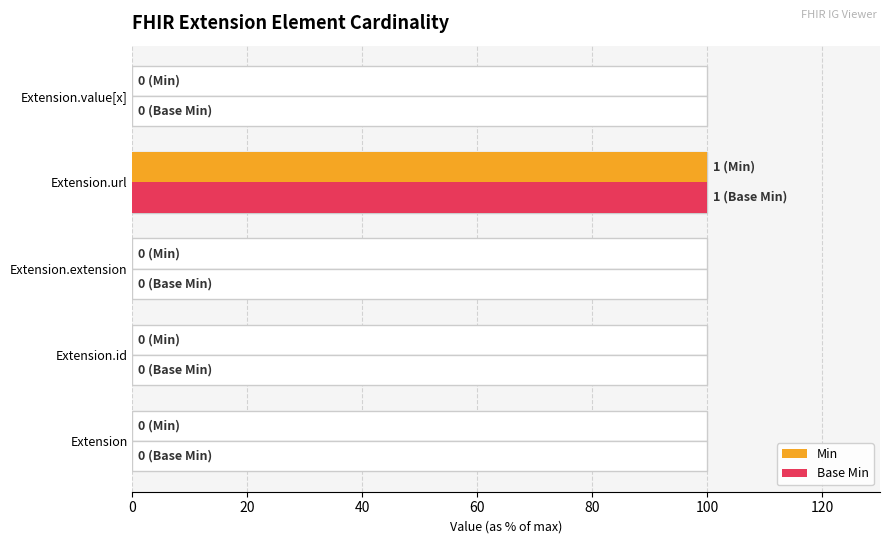

What are all the series names shown in the legend?

Min, Base Min